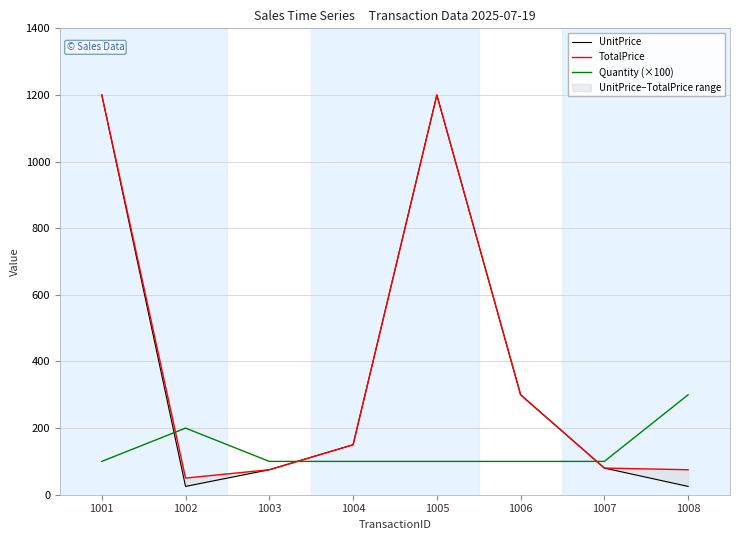

What value does the UnitPrice series have at 1004?

150